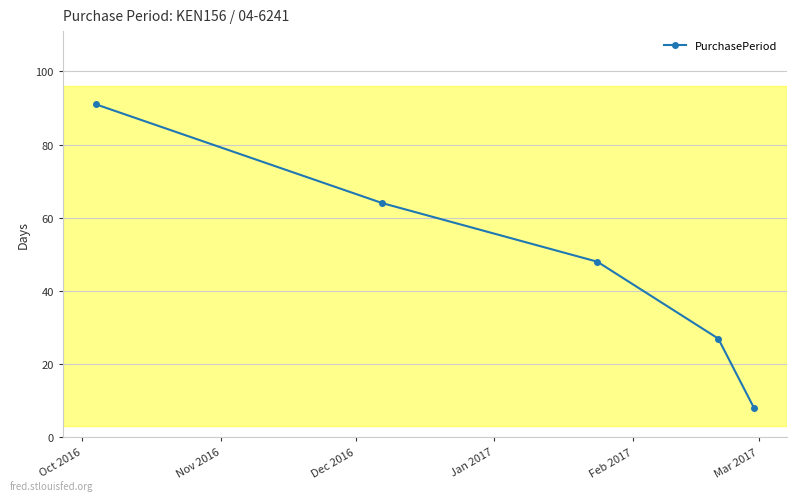

What is the greatest value displayed?

91